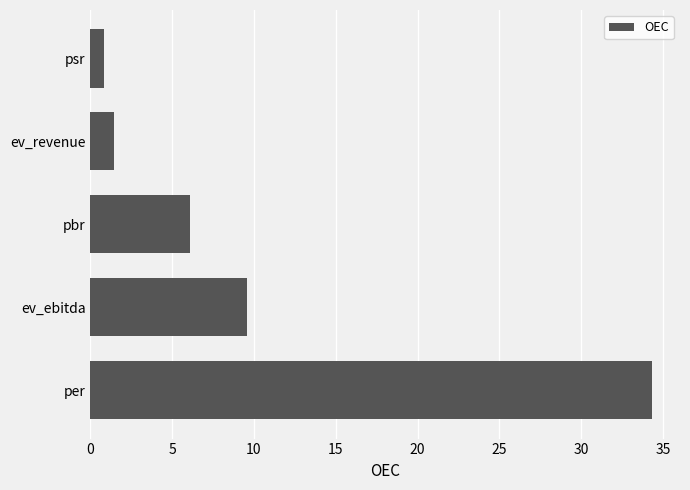

Does the chart contain any negative values?

No